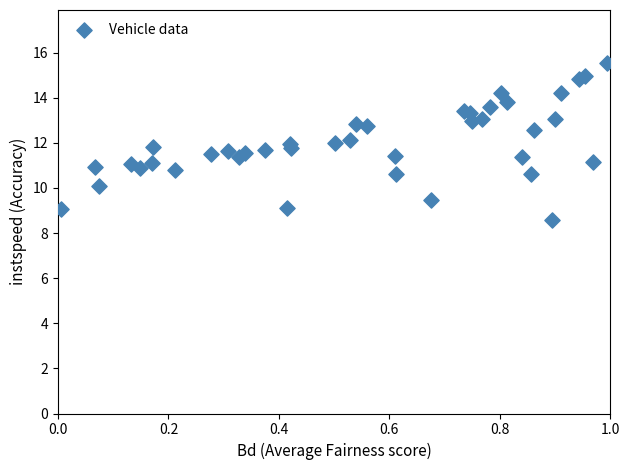

What is the range of Y values (max minus min)?

7.0